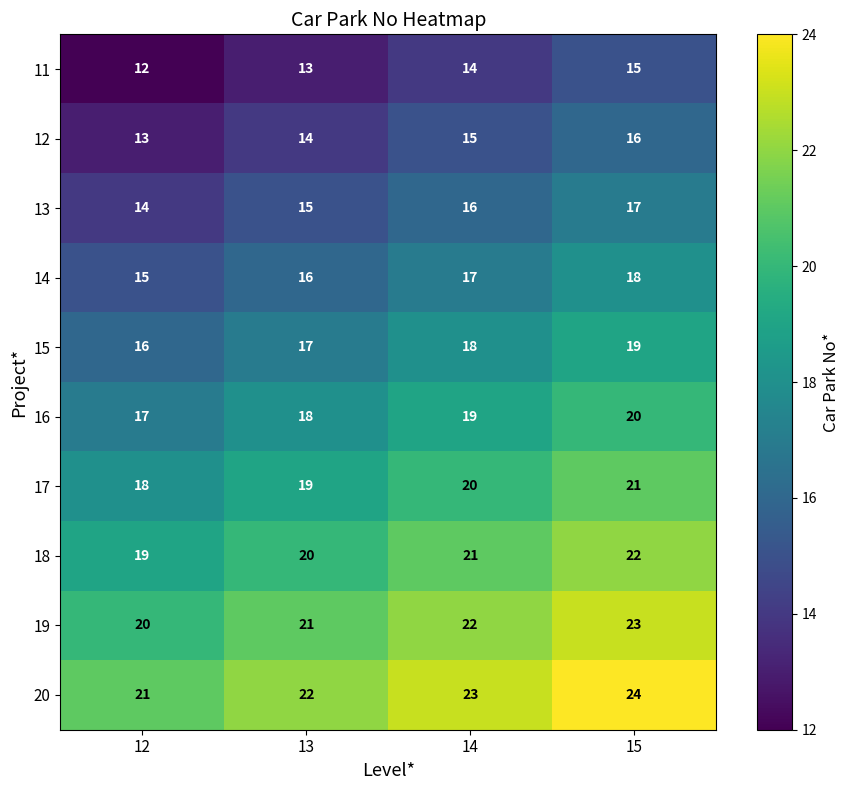

Rank the categories by 11 value from highest to lowest.

15, 14, 13, 12